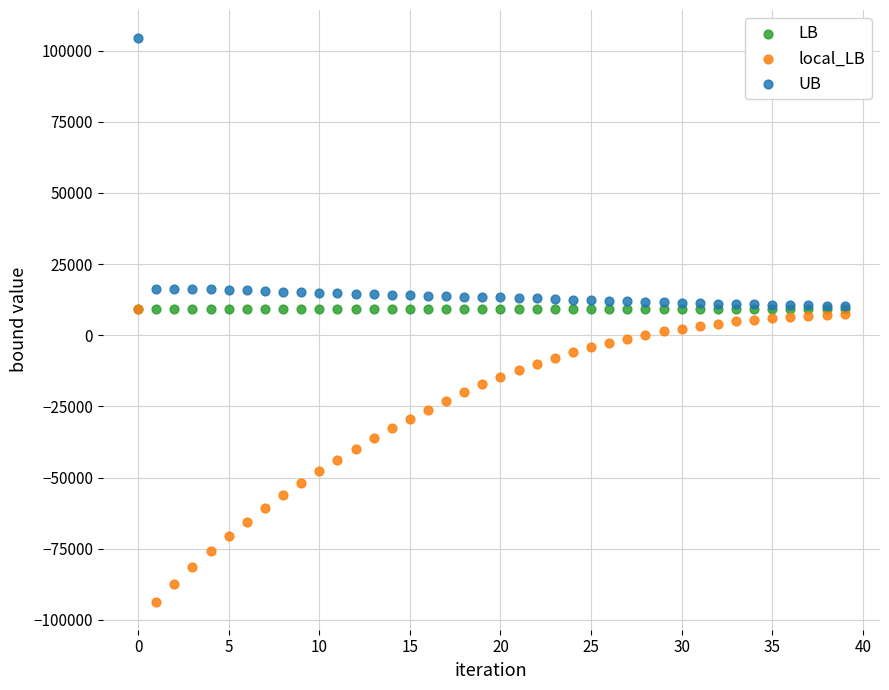

Which series reaches the maximum Y coordinate?

UB